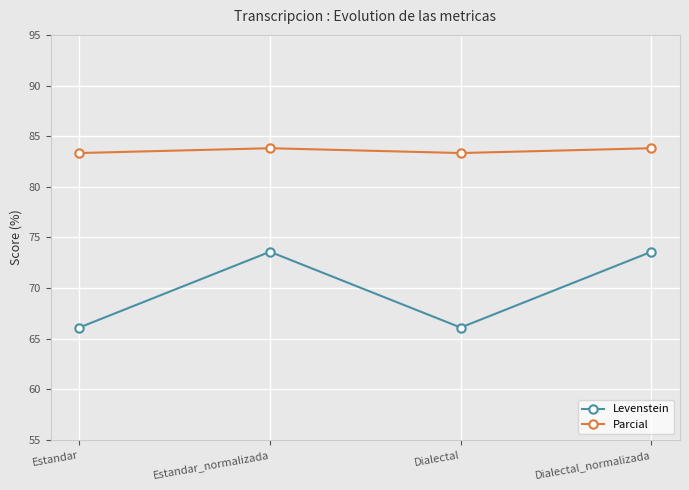

True or false: Parcial and Levenstein intersect in this chart.

False